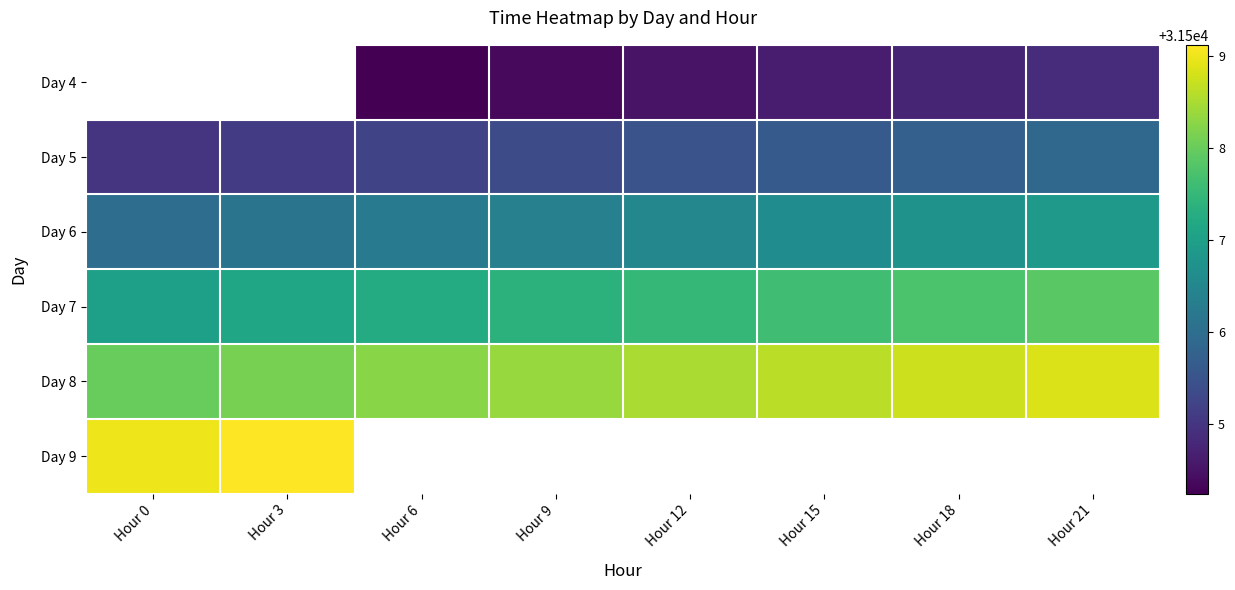

How many data points in Day 4 are above 31504?

6